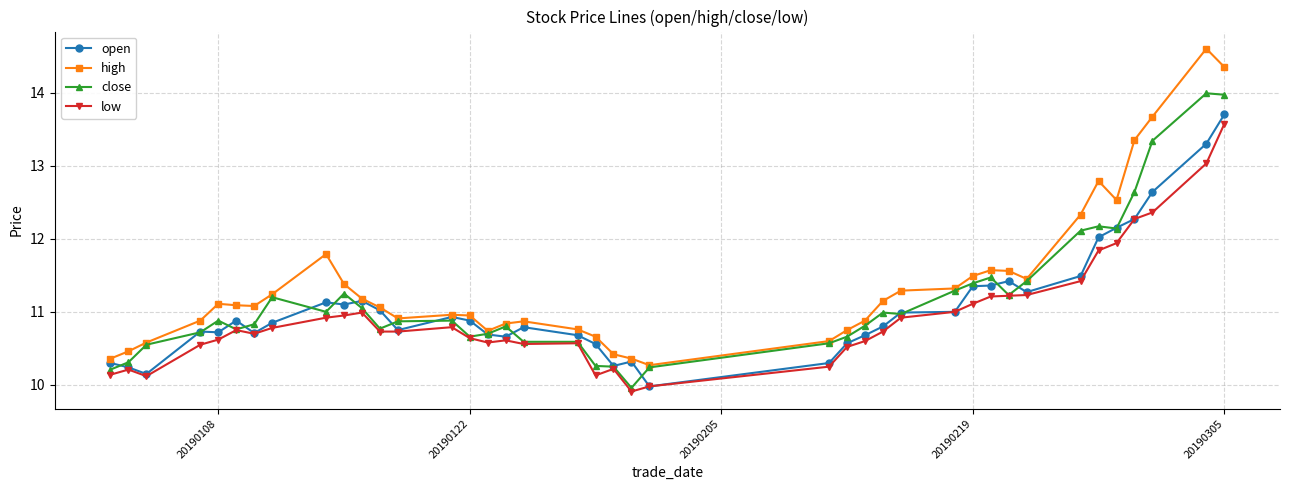

Which series has the largest total across all categories?

high